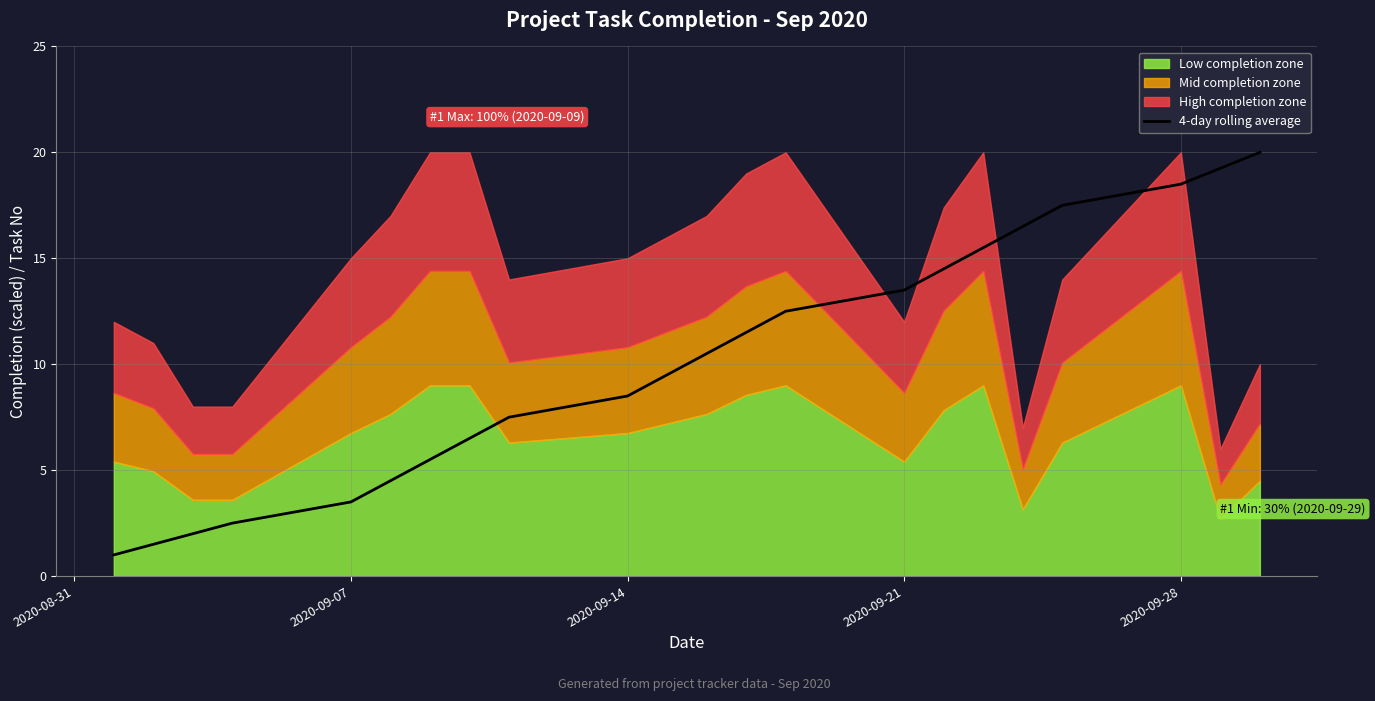

What is the value of the 18th point from the left?

16.5